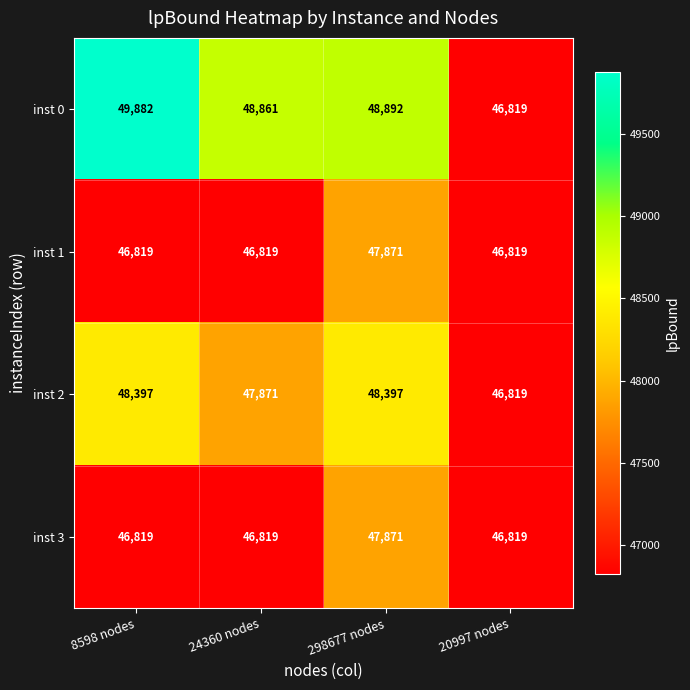

Reading left to right, list all the values displayed in this chart.

inst 0: 8598 nodes=49882	24360 nodes=48861	298677 nodes=48892	20997 nodes=46819
inst 1: 8598 nodes=46819	24360 nodes=46819	298677 nodes=47871	20997 nodes=46819
inst 2: 8598 nodes=48397	24360 nodes=47871	298677 nodes=48397	20997 nodes=46819
inst 3: 8598 nodes=46819	24360 nodes=46819	298677 nodes=47871	20997 nodes=46819